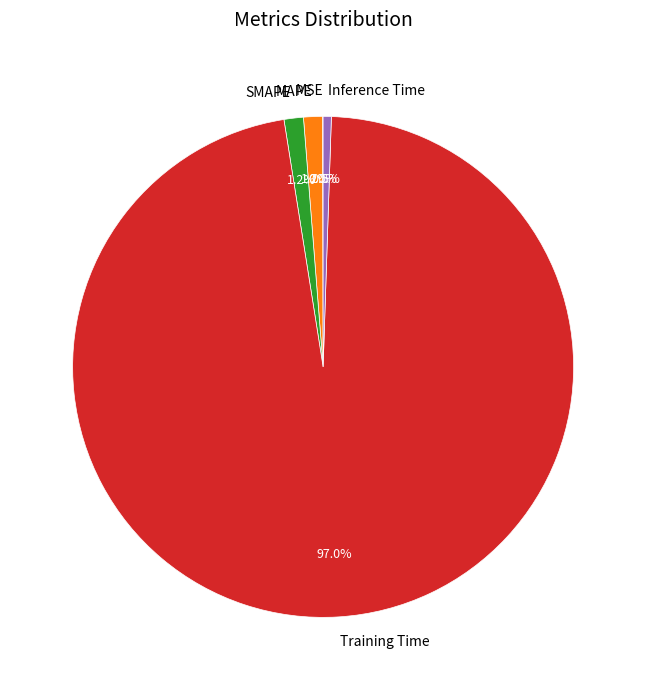

To the nearest percent, what is the difference between the largest and smallest slice percentages?

97%